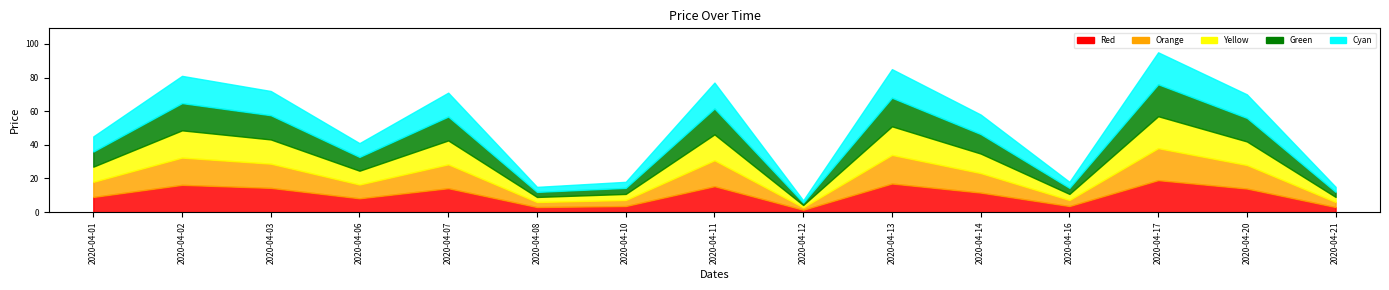

Rank the categories by value from highest to lowest.

2020-04-17, 2020-04-13, 2020-04-02, 2020-04-11, 2020-04-03, 2020-04-07, 2020-04-20, 2020-04-14, 2020-04-01, 2020-04-06, 2020-04-10, 2020-04-16, 2020-04-08, 2020-04-21, 2020-04-12